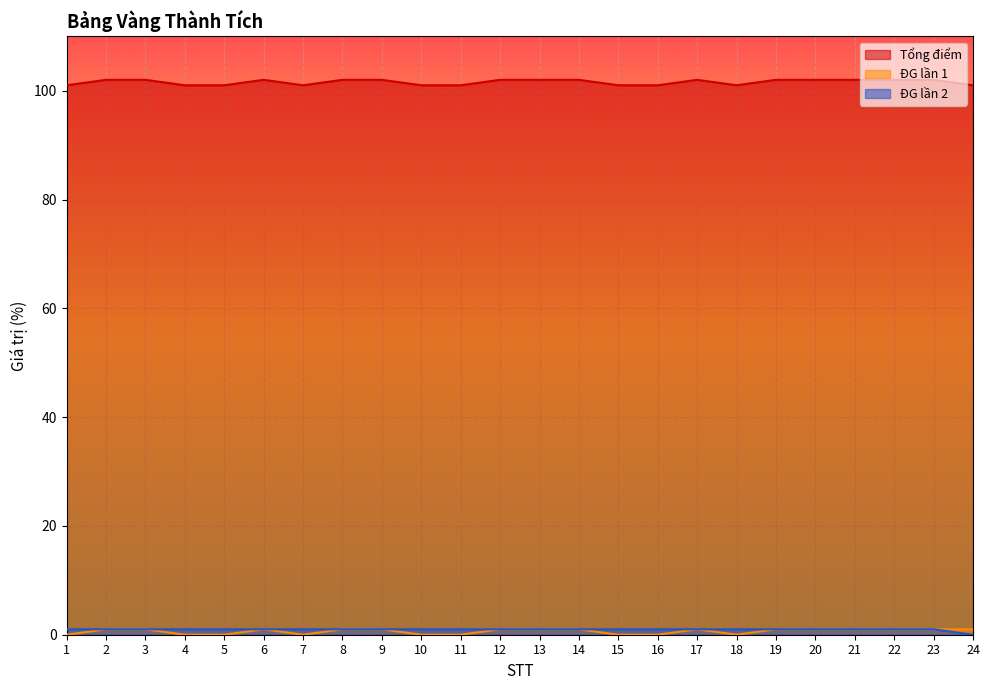

How many data points in Tổng điểm are less than 102?

10